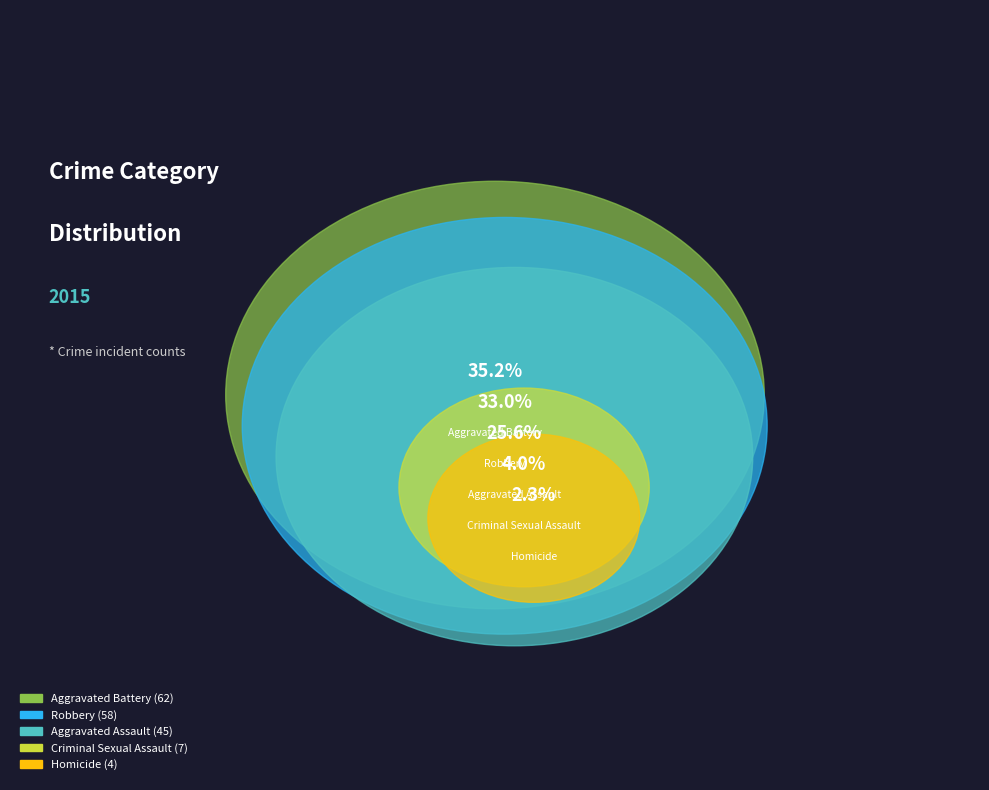

Rank the categories by value from highest to lowest.

Aggravated Battery, Robbery, Aggravated Assault, Criminal Sexual Assault, Homicide